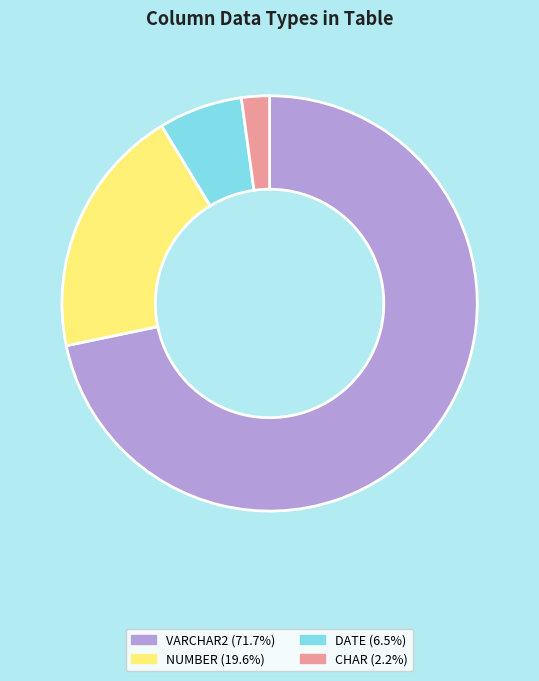

Is there any slice that represents more than half of the pie?

Yes